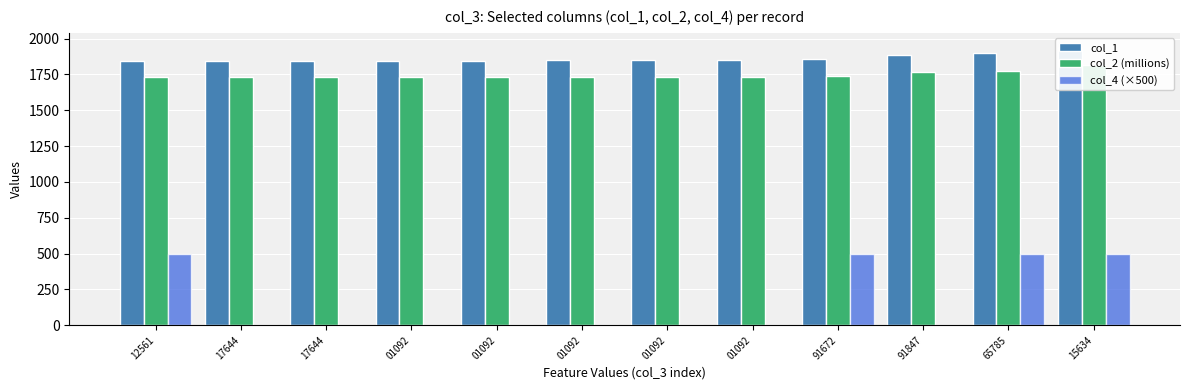

Does the chart contain any negative values?

No